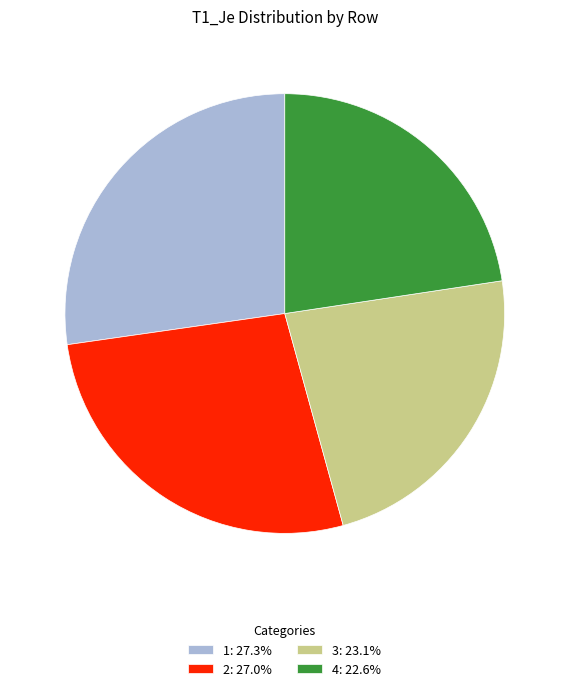

Is there a majority slice in this chart?

No